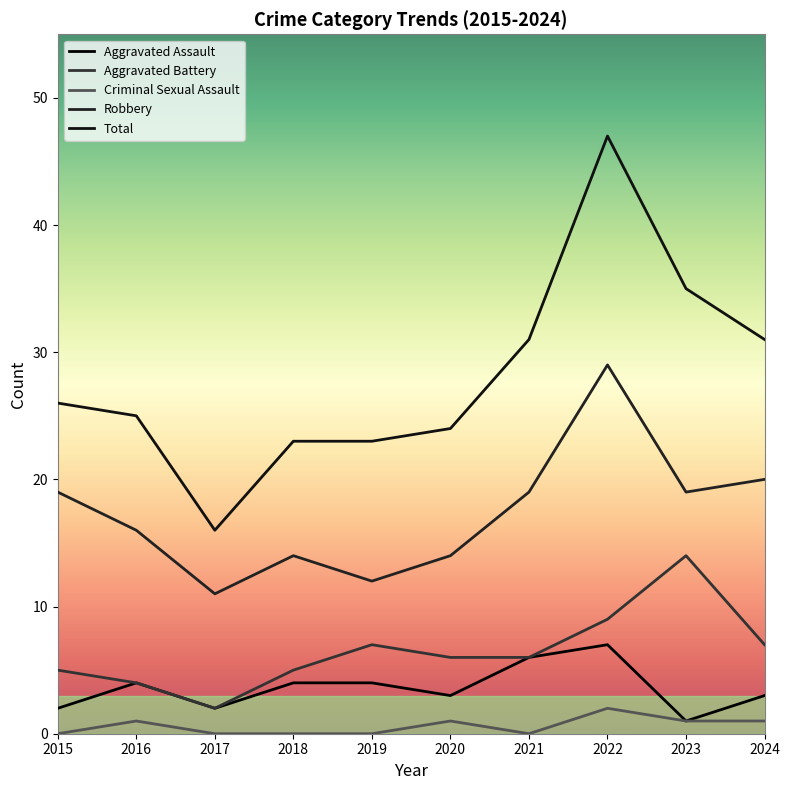

Does the chart have visible grid lines?

No